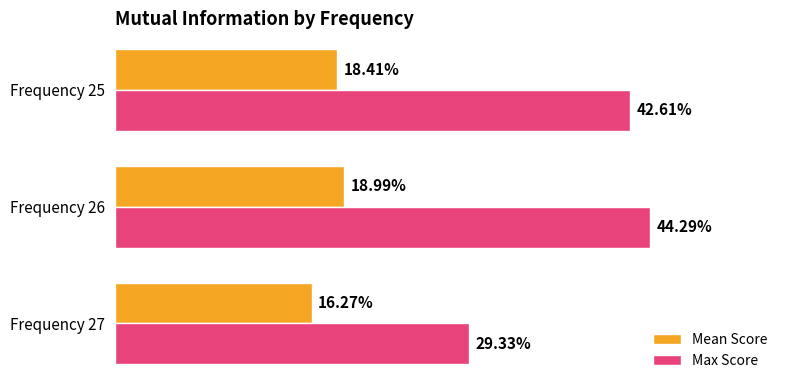

What is the smallest value displayed?

0.2